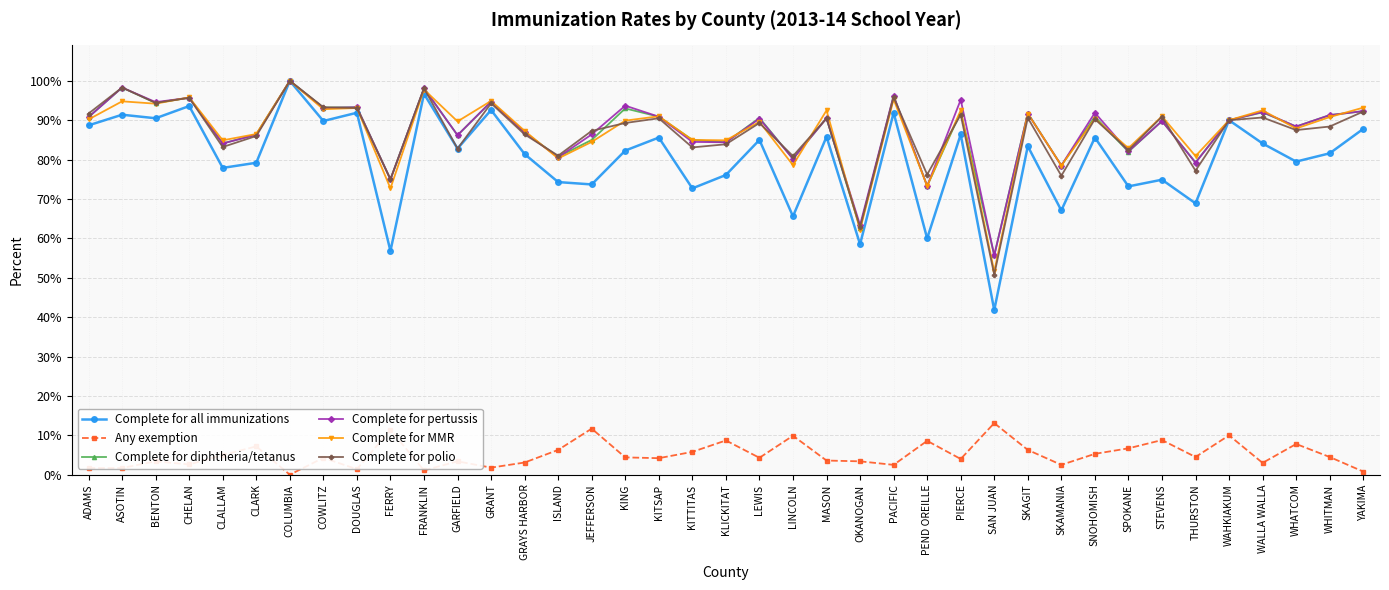

The value of Complete for polio at COLUMBIA is 1.7. True or false?

False